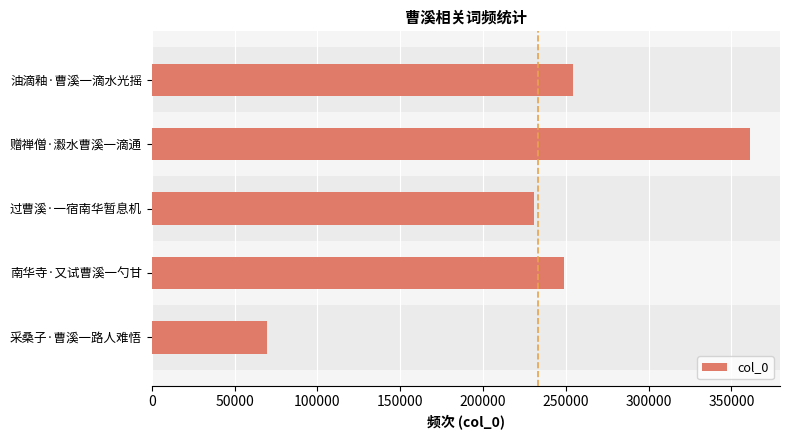

What is the difference between the maximum and minimum values?

291407